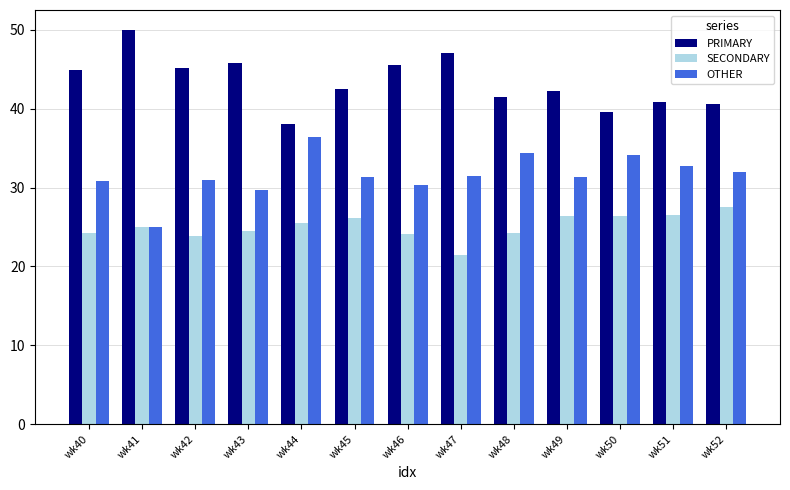

What is the lowest value of the SECONDARY series?

21.4